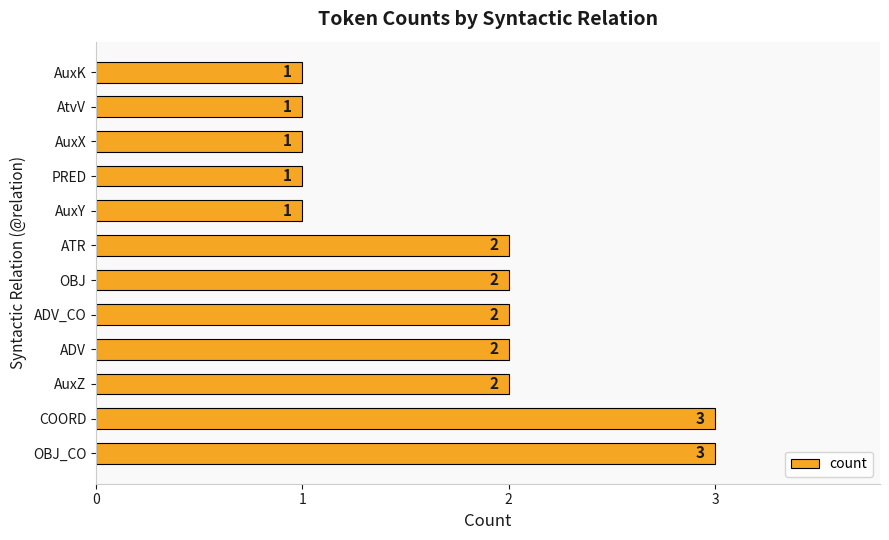

What is the ratio of the value at OBJ_CO to the value at PRED?

3.0